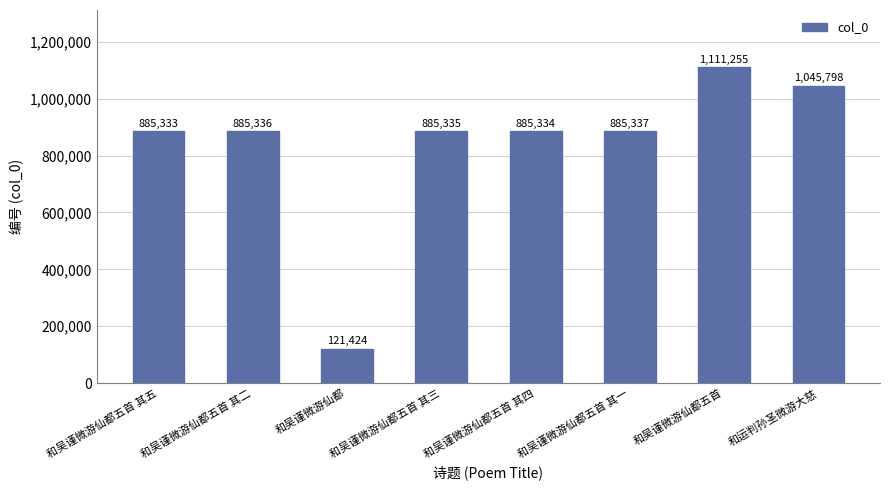

Where is the data nearest to the value 616339?

和吴谨微游仙都五首 其五